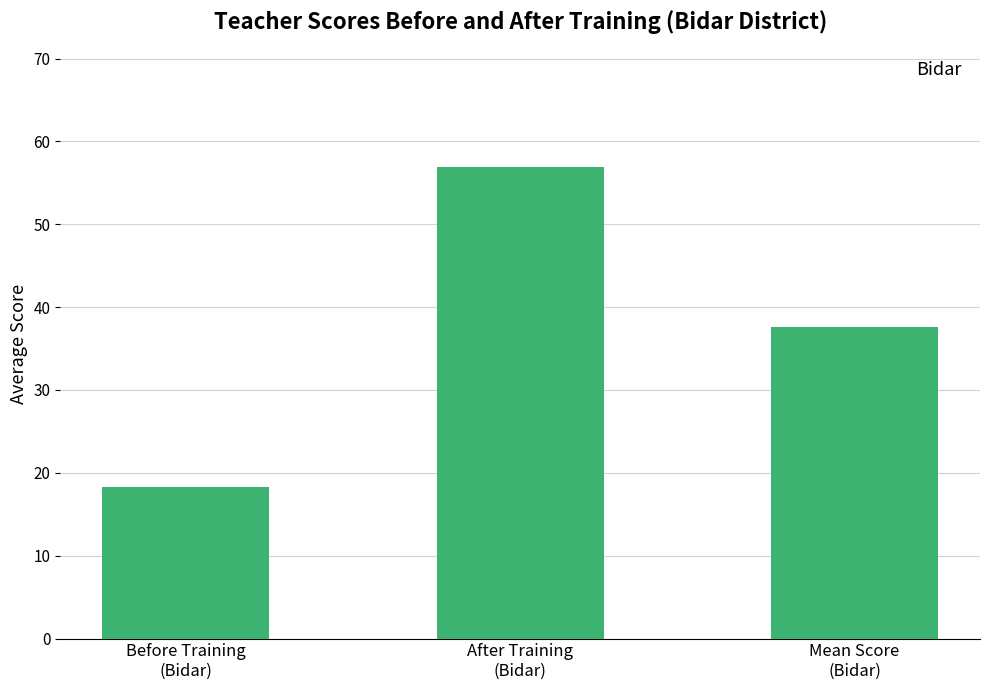

True or false: the data shows 37.6 at Mean Score
(Bidar).

True